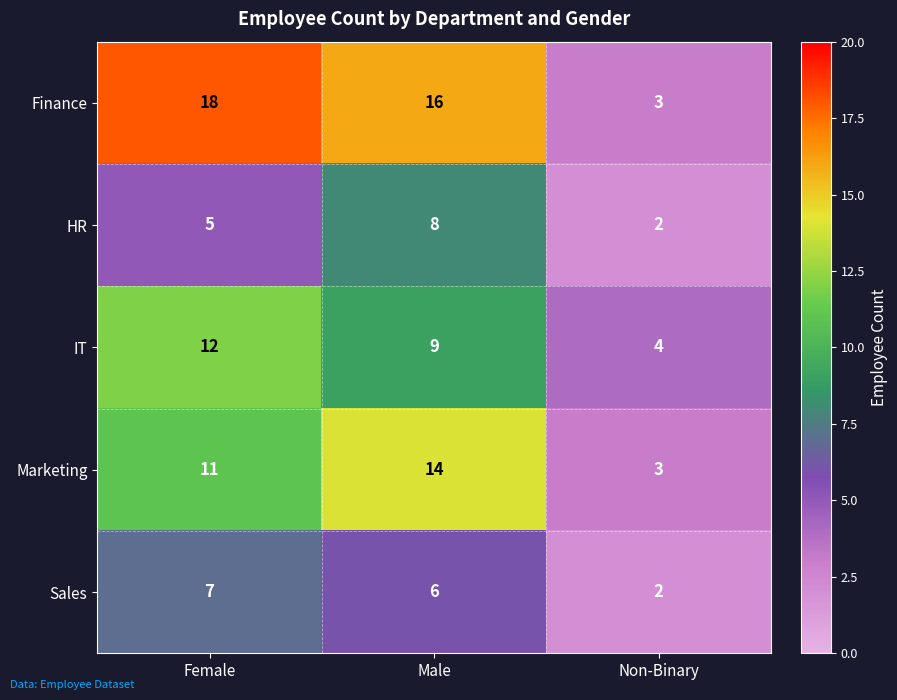

Is the value of IT at Non-Binary greater than the value of Finance at Female?

No